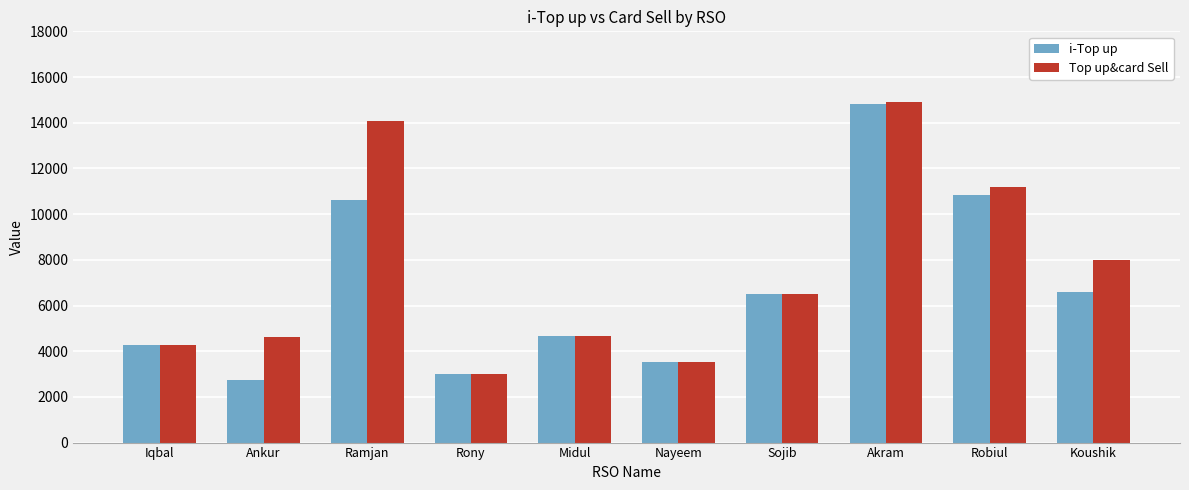

Rank the series by their average value, from highest to lowest.

Top up&card Sell, i-Top up